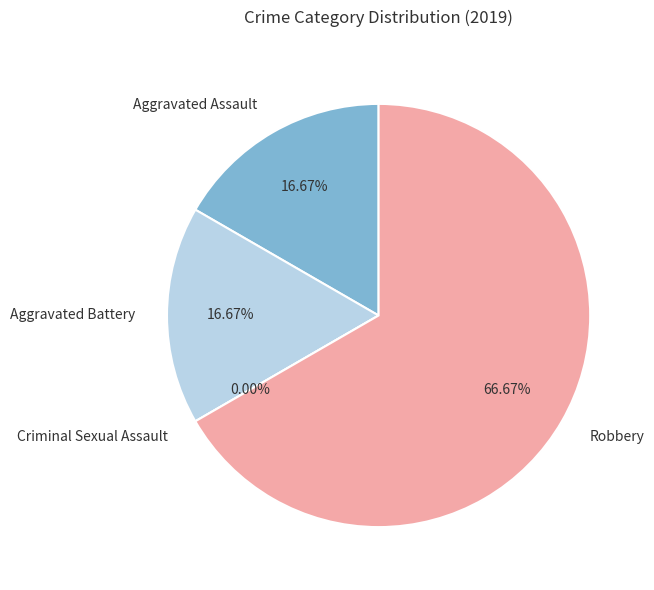

Count the number of slices in the pie.

4